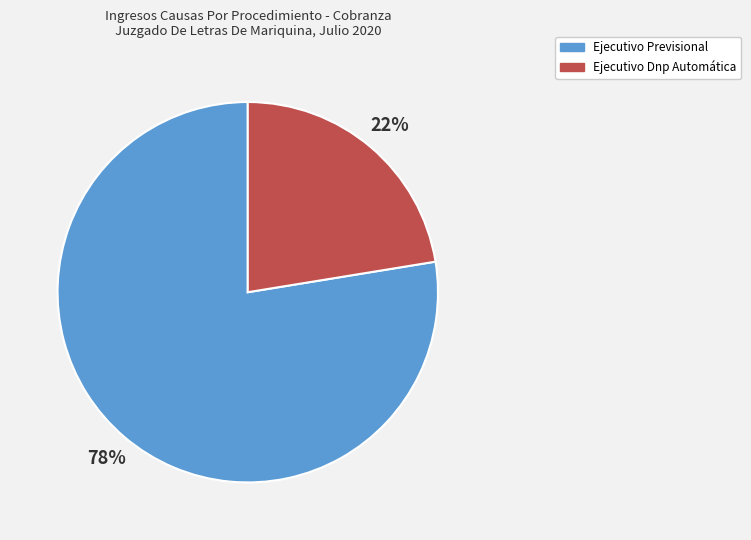

To the nearest percent, what is the combined percentage of Ejecutivo Dnp Automática and Ejecutivo Previsional?

100%